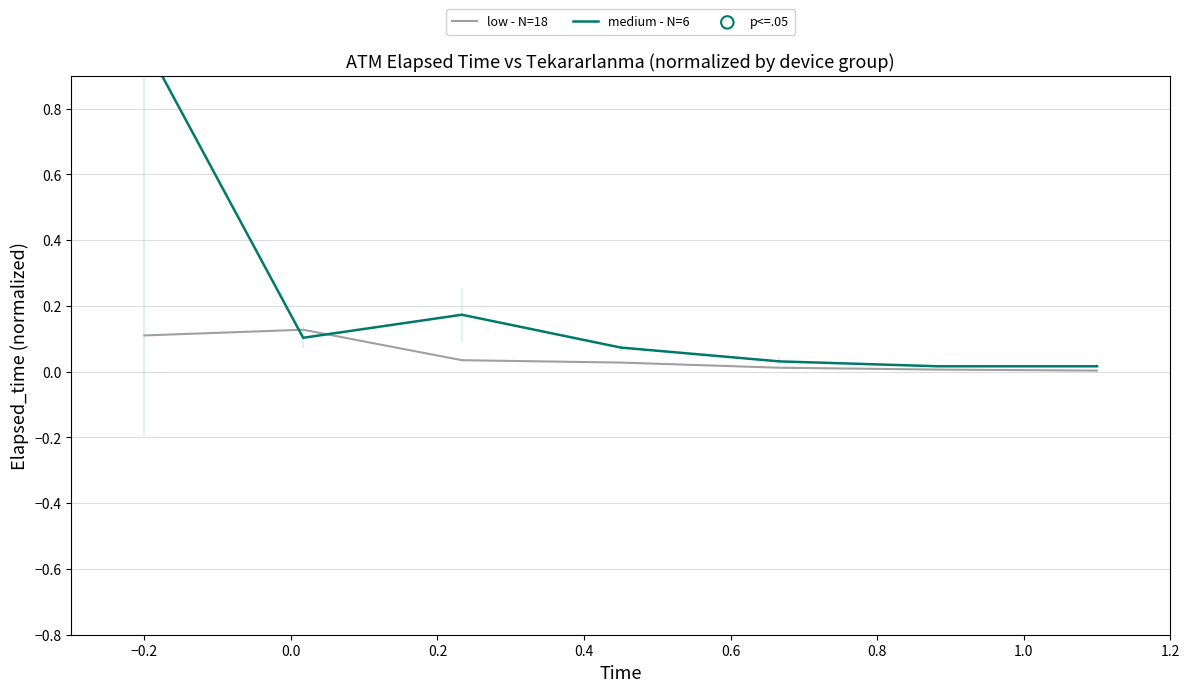

Is the value of medium - N=6 at −0.4 greater than the value of low - N=18 at 0.8?

Yes